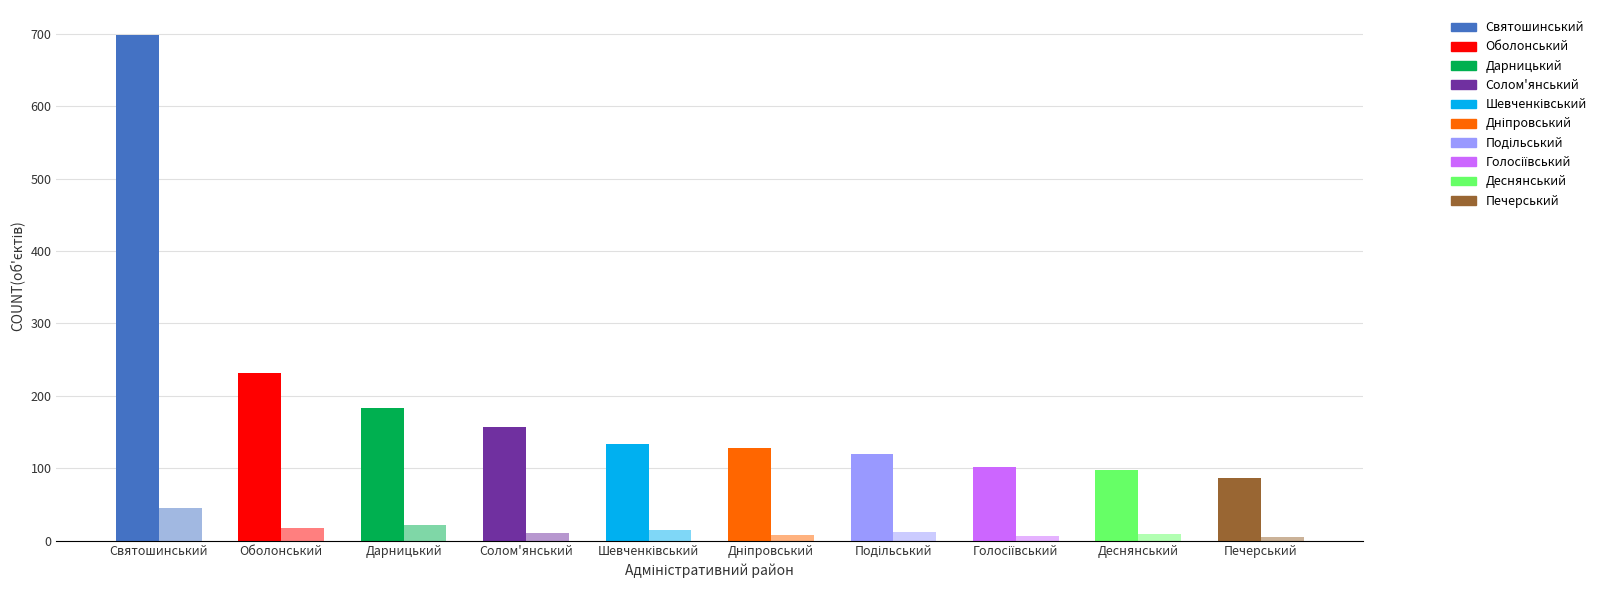

Which category has the highest value in the вулиця series?

Святошинський